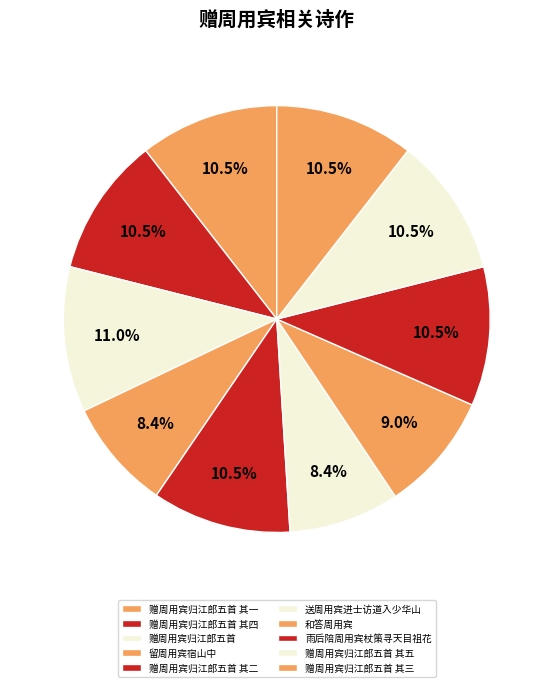

Count the number of slices in the pie.

10